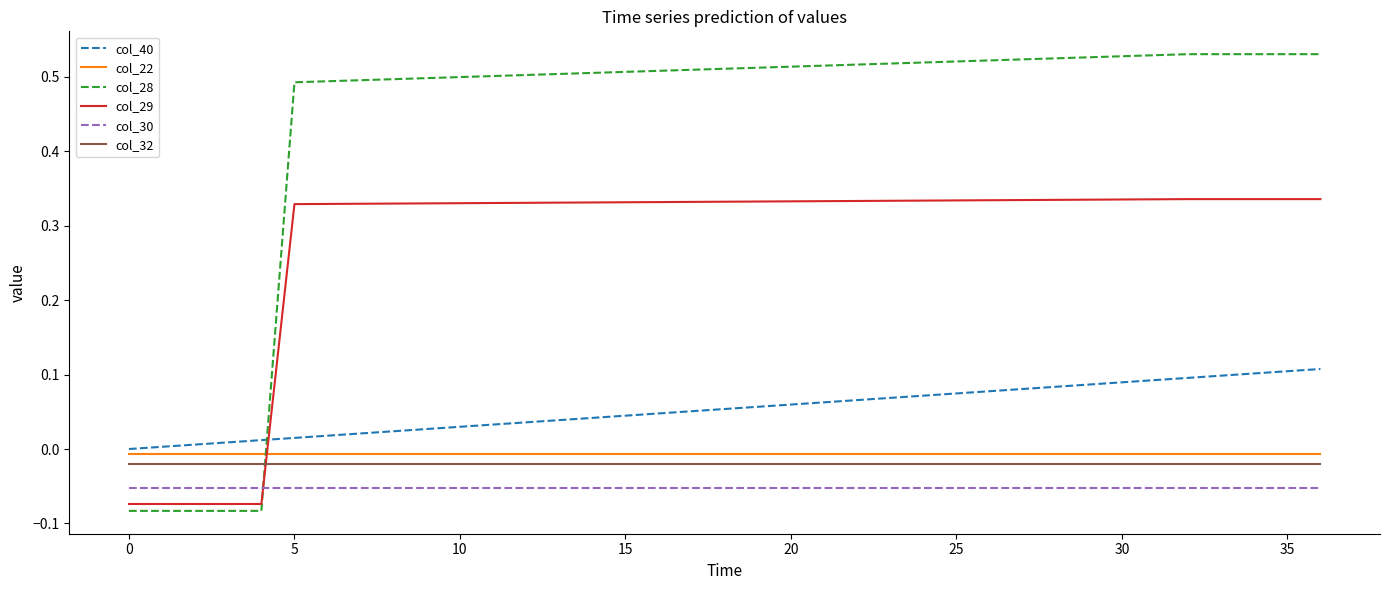

True or false: col_40 and col_32 intersect in this chart.

False